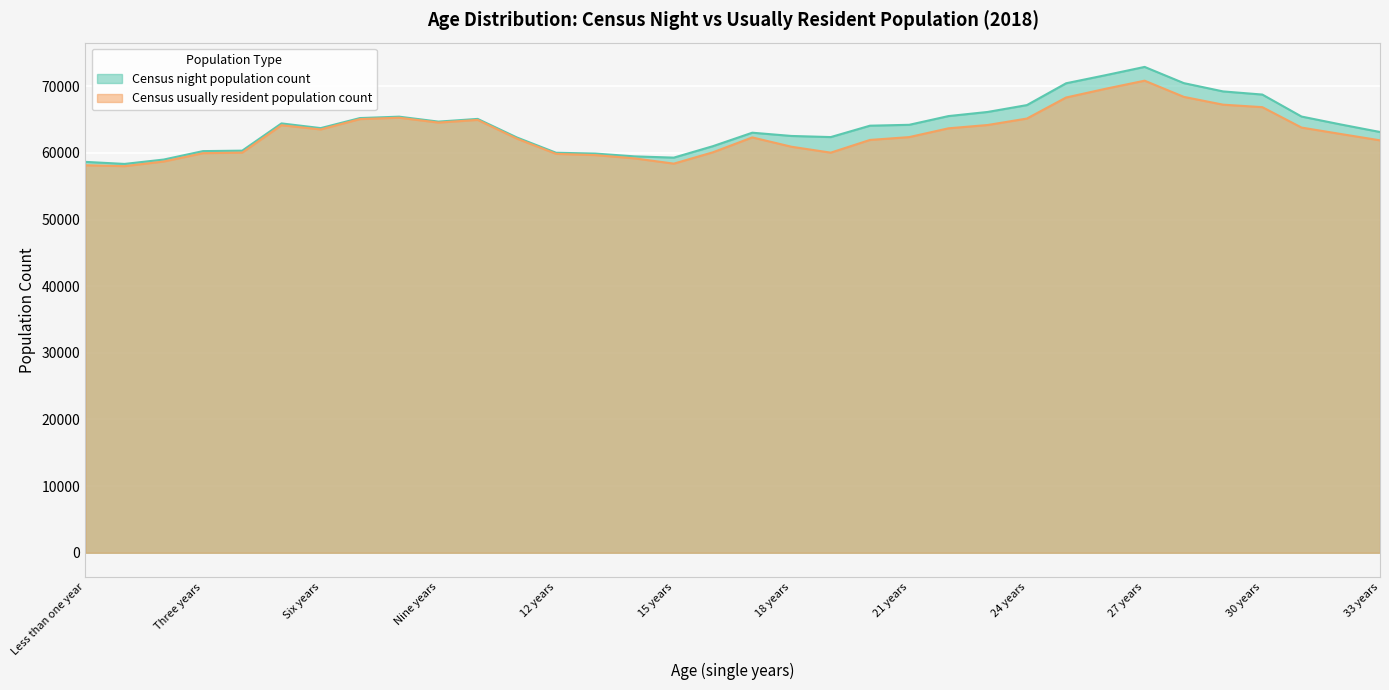

The value of Census night population count at Two years is 84114. True or false?

False